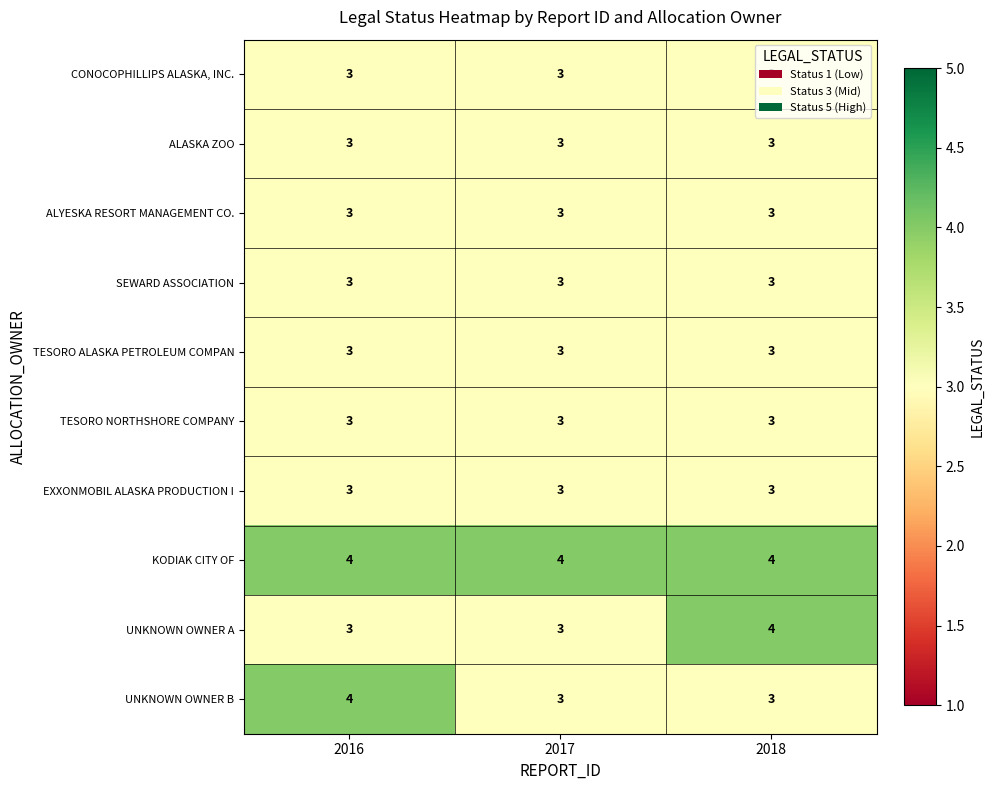

What is the sum of the UNKNOWN OWNER B values at 2016 and 2018?

7